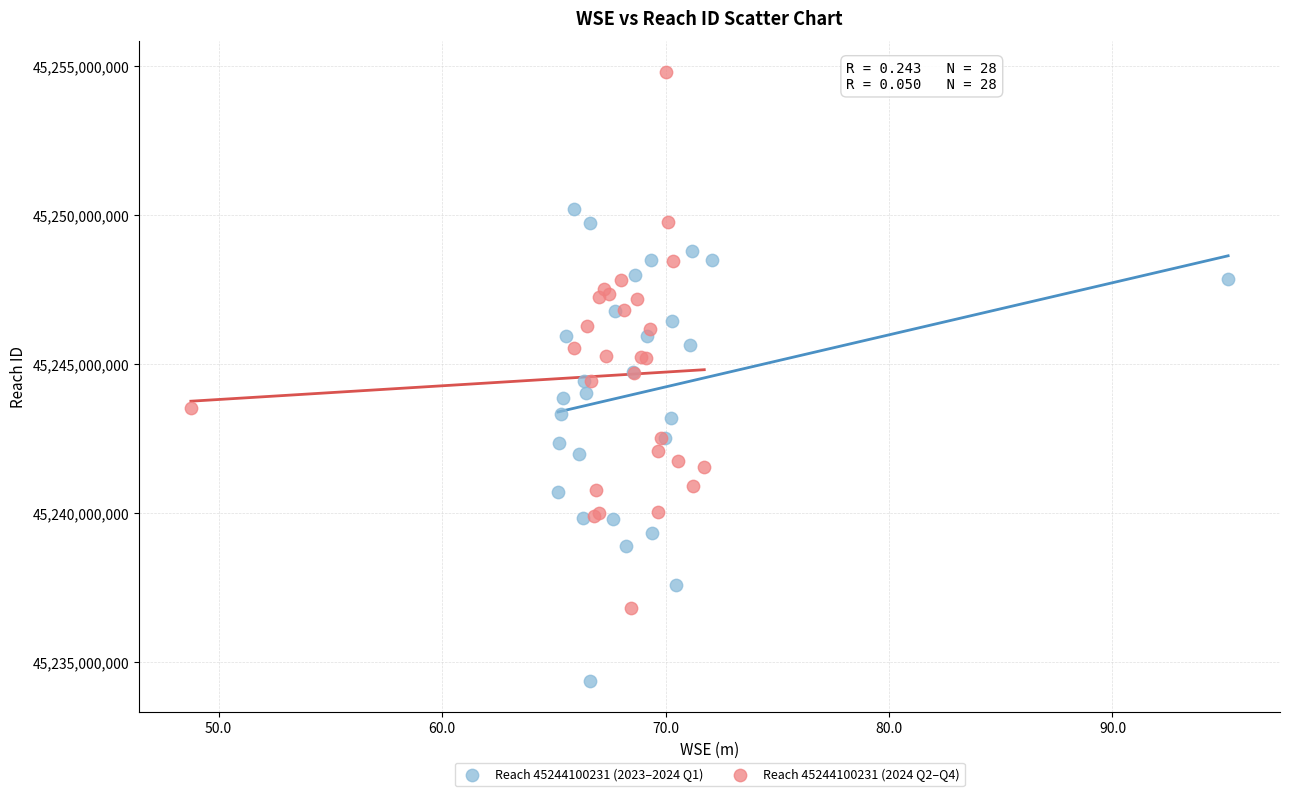

Which series contains the lowest Y value?

Reach 45244100231 (2023–2024 Q1)